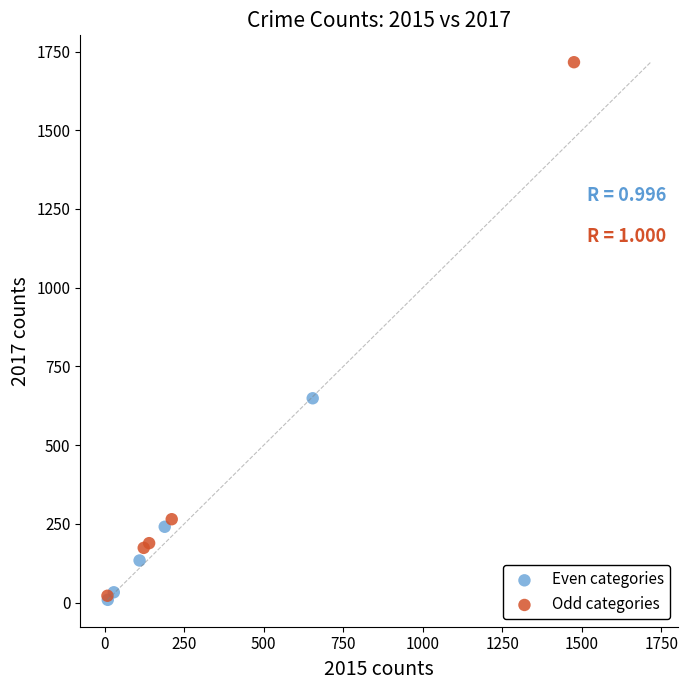

Which series has the widest spread of Y values?

Odd categories